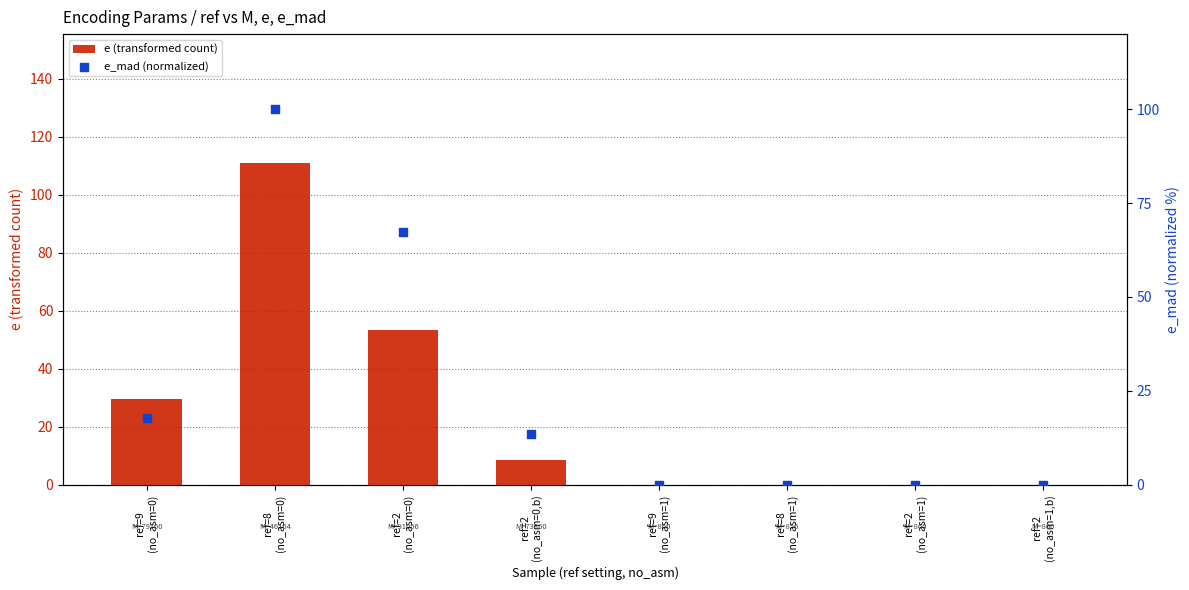

At which category is the sum across all series the highest?

ref=8
(no_asm=0)